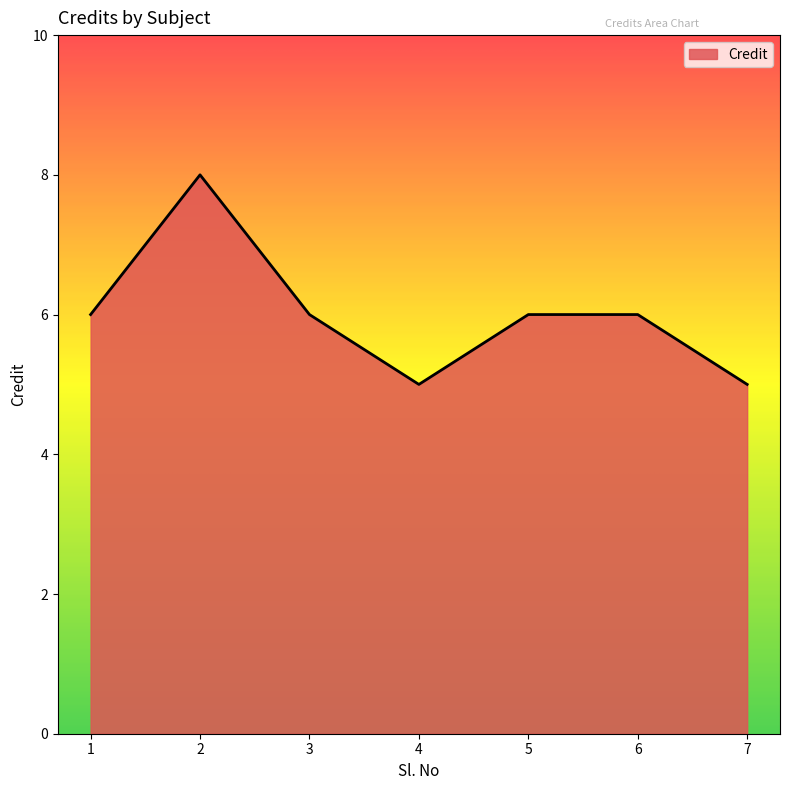

True or false: there are more than 0 points higher than both neighbors.

True